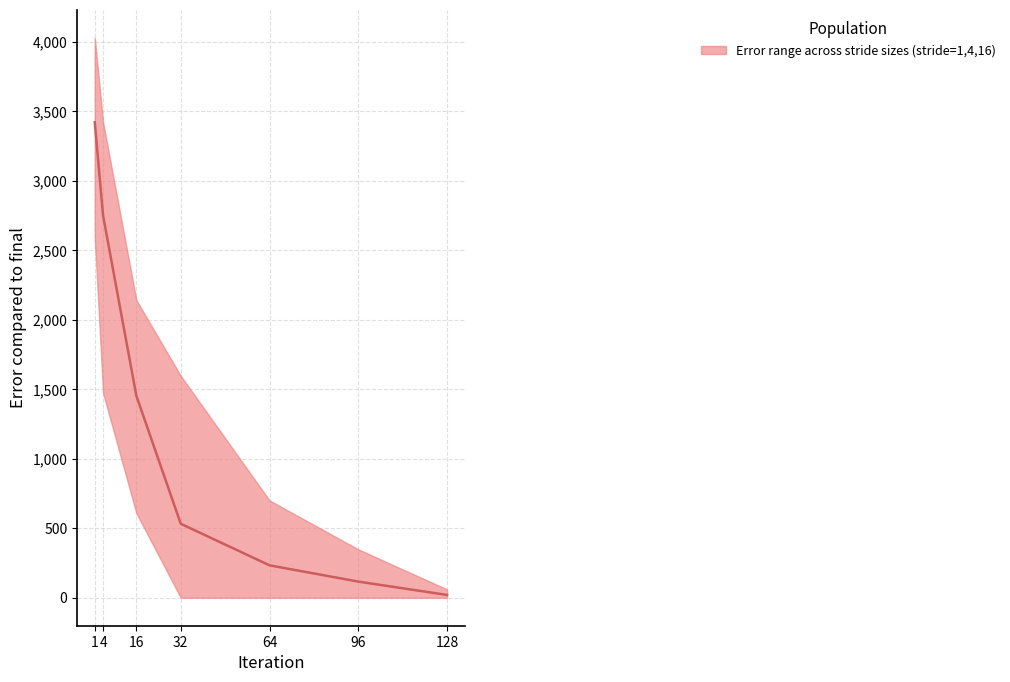

Between 3 and 2, which is larger?

2